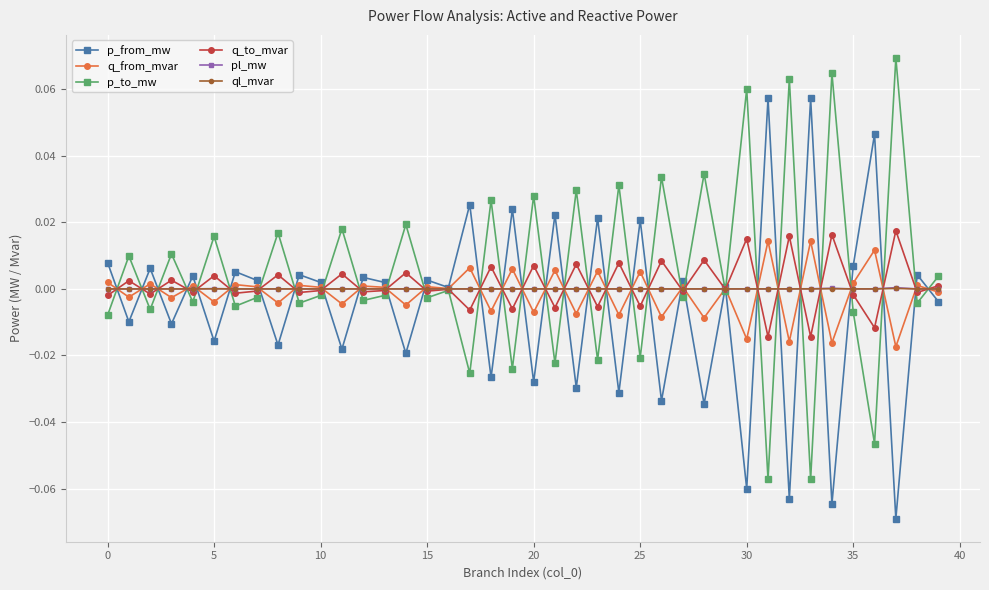

True or false: p_from_mw has more than 1 interior local peaks.

True